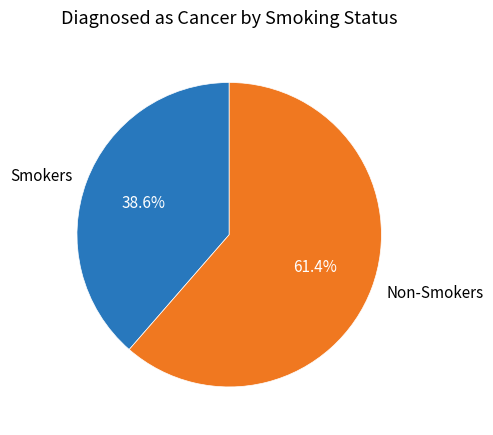

Does Smokers represent more than half of the total?

No